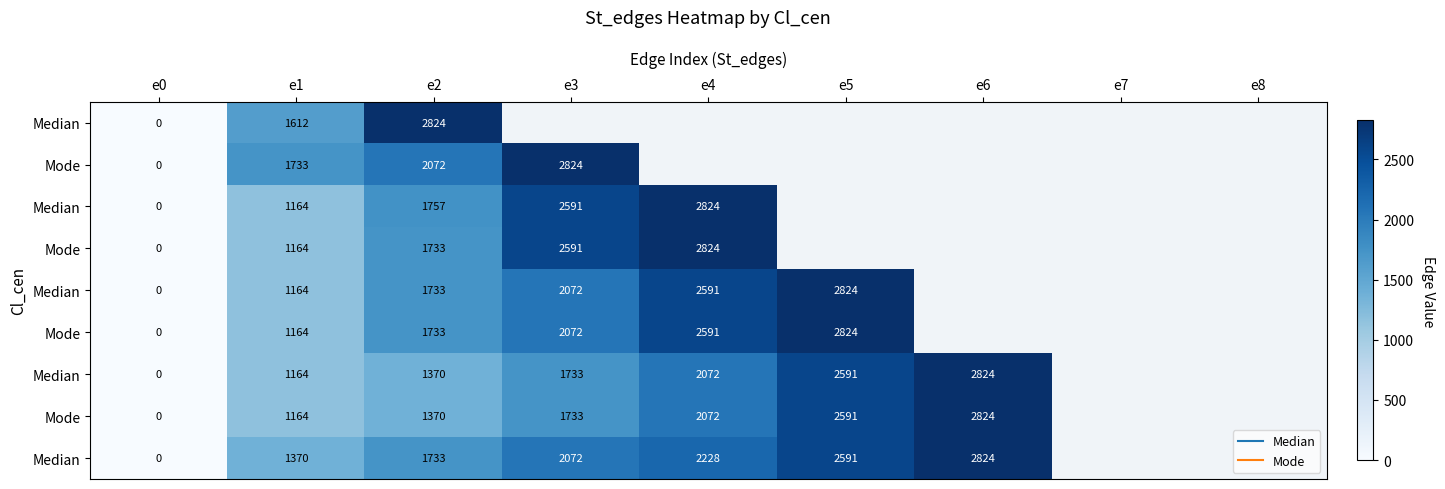

What is the difference between the highest and lowest values at e2?

1454.0